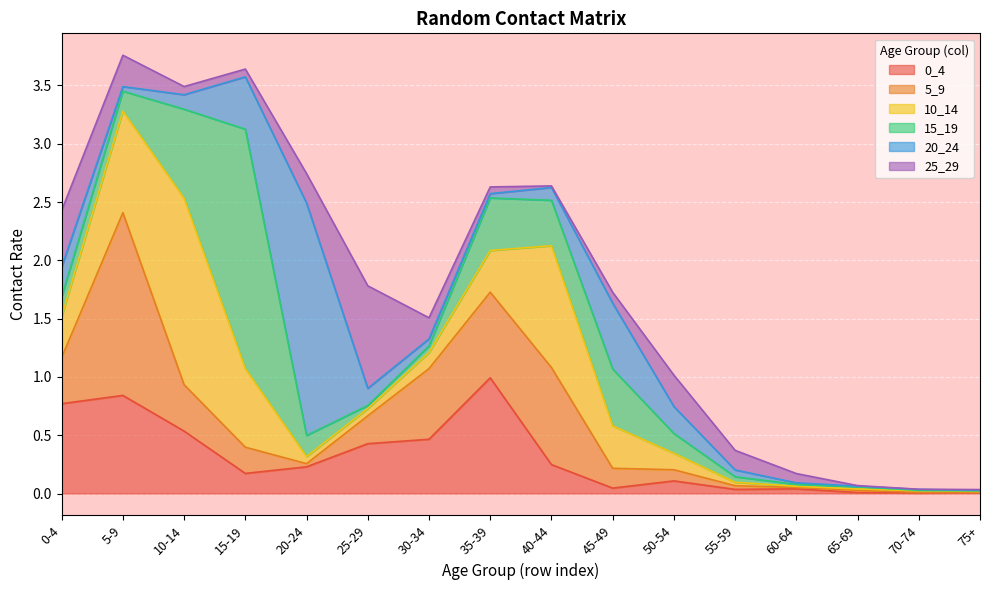

Reading left to right, list all the values displayed in this chart.

0_4: 0.8	0.8	0.5	0.2	0.2	0.4	0.5	1.0	0.2	0.0	0.1	0.0	0.0	0.0	0.0	0.0
5_9: 0.4	1.6	0.4	0.2	0.0	0.2	0.6	0.7	0.8	0.2	0.1	0.0	0.0	0.0	0.0	0.0
10_14: 0.4	0.9	1.6	0.7	0.1	0.1	0.1	0.4	1.0	0.4	0.1	0.0	0.0	0.0	0.0	0.0
15_19: 0.2	0.2	0.8	2.1	0.2	0.0	0.1	0.5	0.4	0.5	0.2	0.0	0.0	0.0	0.0	0.0
20_24: 0.3	0.0	0.1	0.4	2.0	0.1	0.1	0.0	0.1	0.6	0.2	0.1	0.0	0.0	0.0	0.0
25_29: 0.5	0.3	0.1	0.1	0.3	0.9	0.2	0.1	0.0	0.1	0.3	0.2	0.1	0.0	0.0	0.0